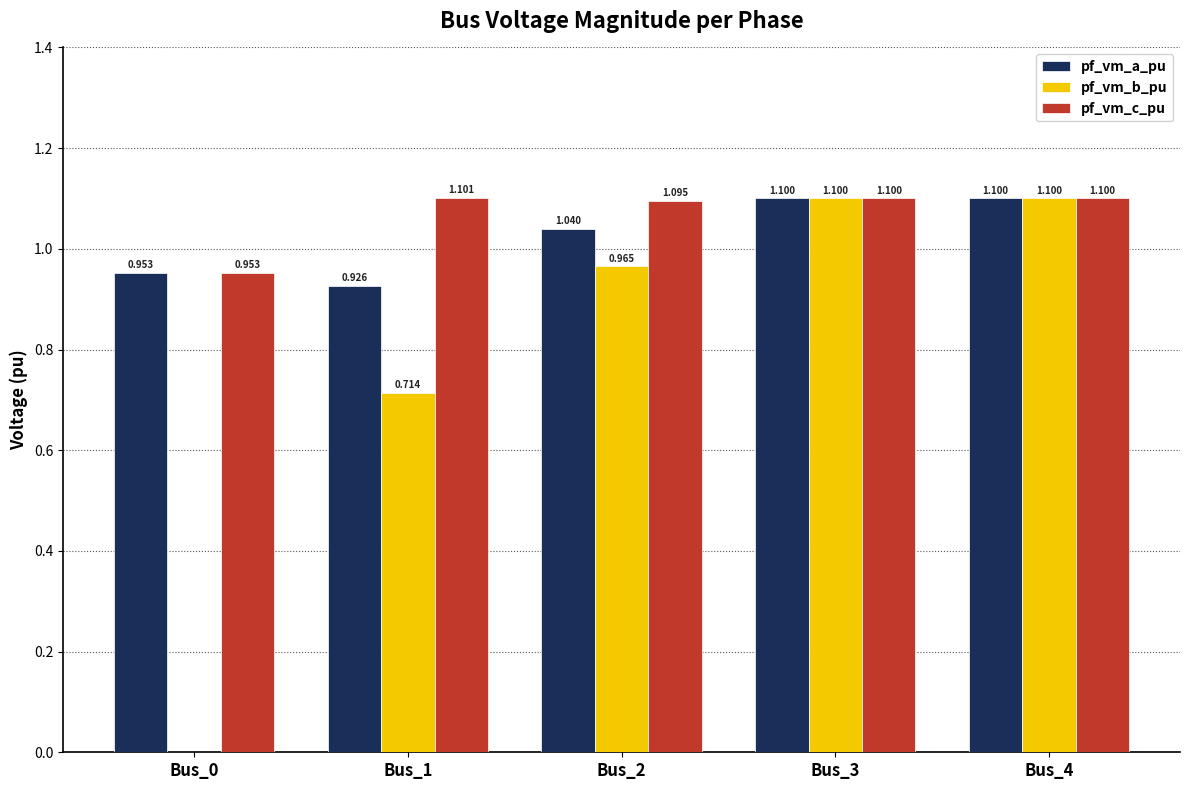

Is it true that pf_vm_a_pu equals 1.6 at Bus_2?

False